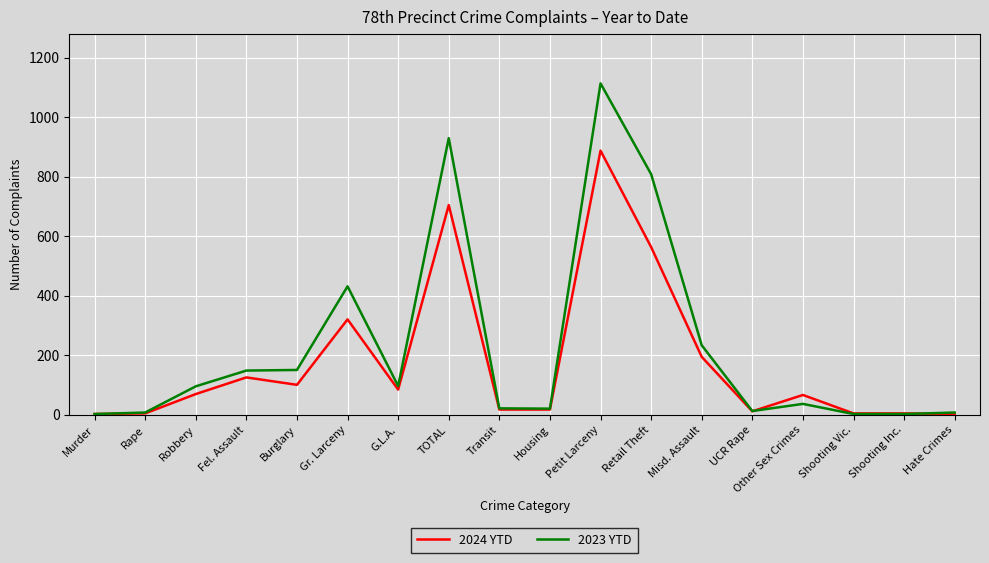

Which series has the largest total across all categories?

2023 YTD